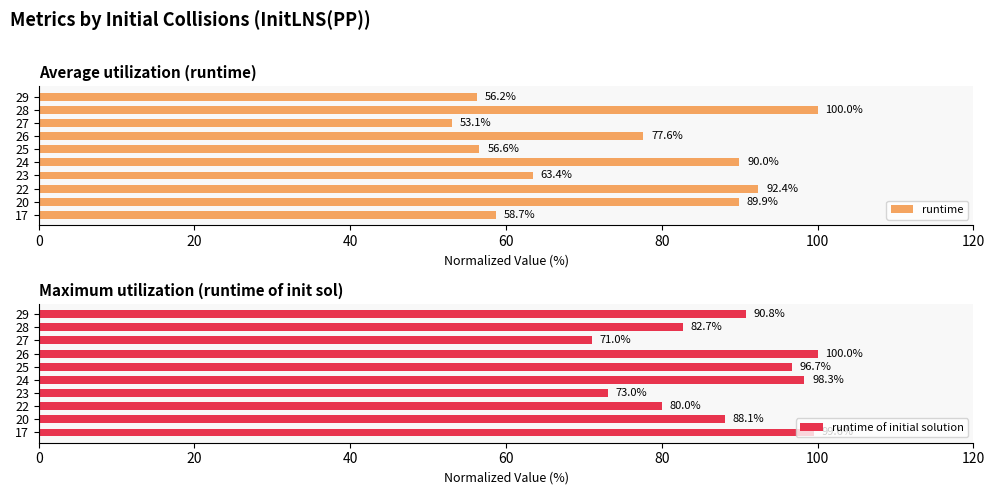

What is the sum of the runtime of initial solution values at 25 and 27?

167.7